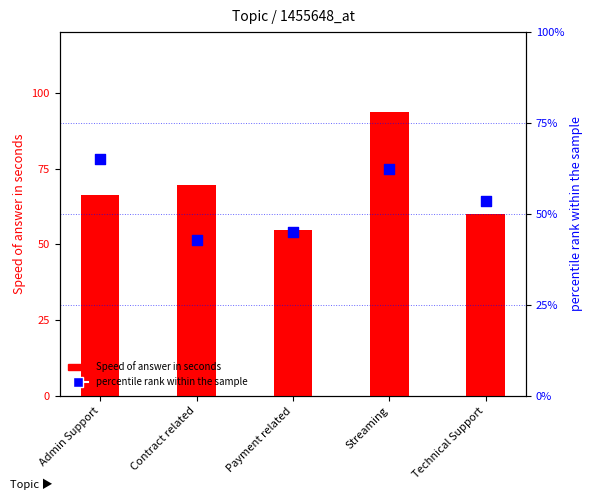

Which series contains the highest Y value?

Speed of answer in seconds